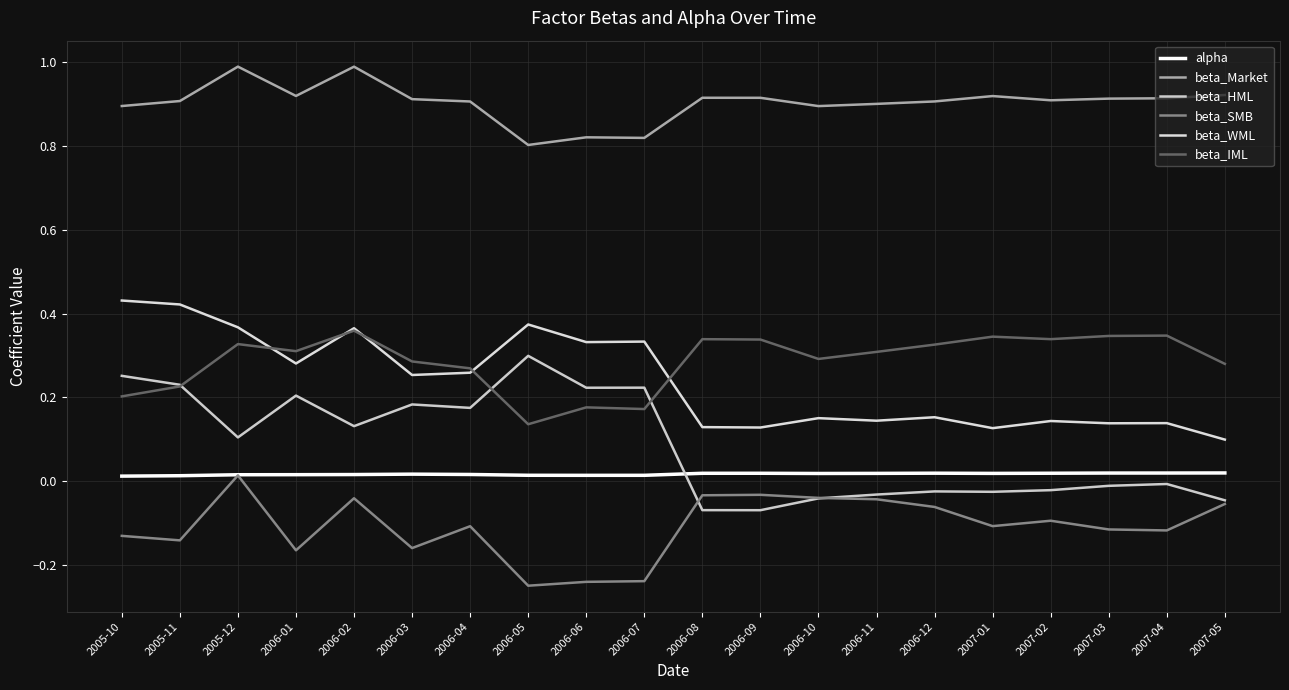

Which series ends up on top after the final intersection of beta_IML and beta_HML?

beta_IML